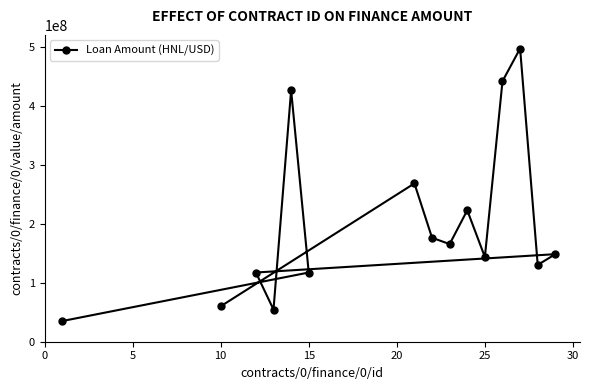

What is the sum of all values?

3002282496.5